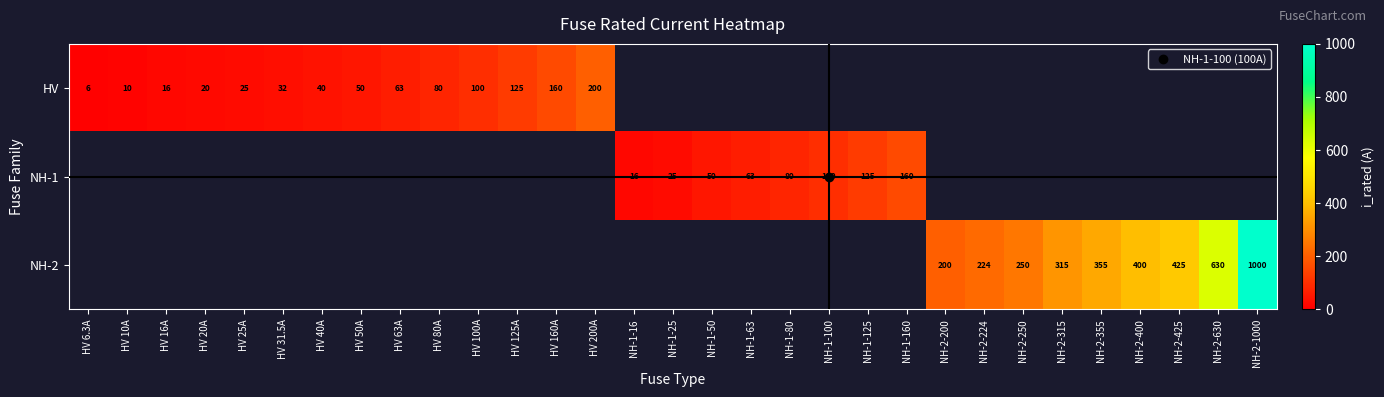

At how many categories does at least one series exceed 684?

1